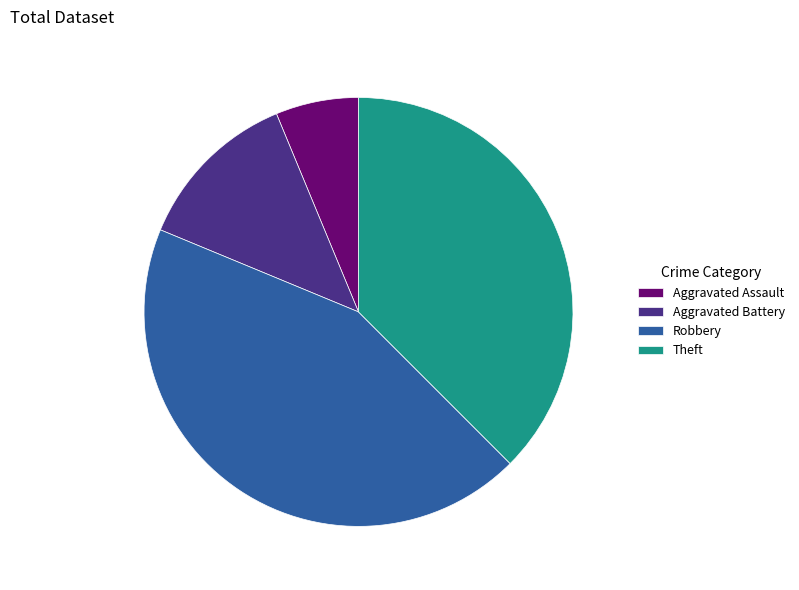

Is it true that Robbery is 44% of the pie?

True